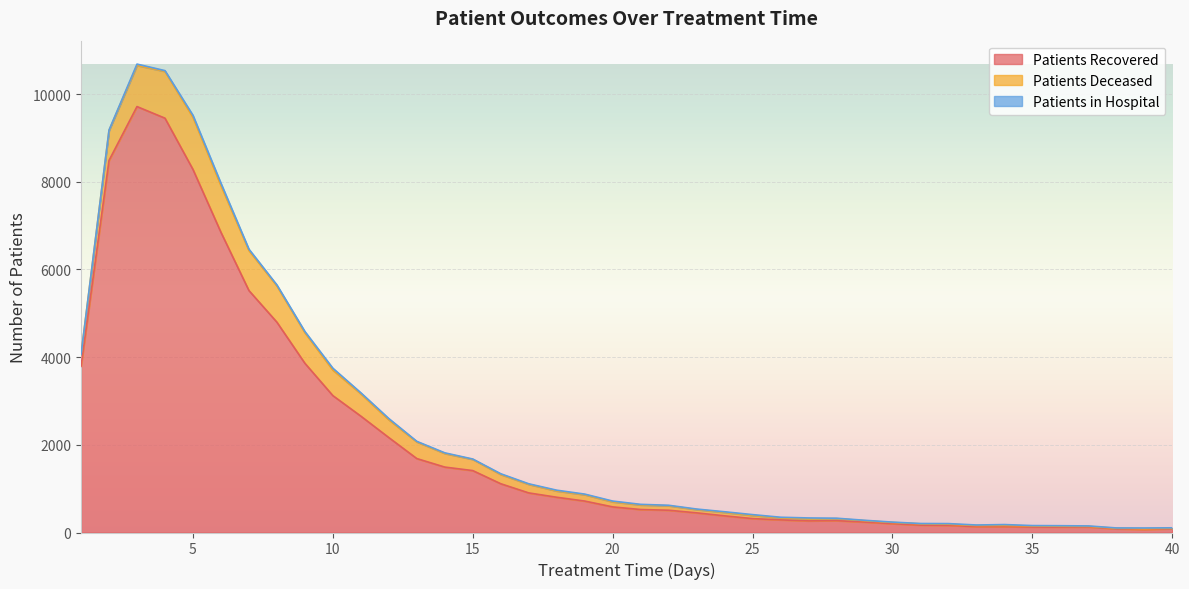

Is the value of patients_recovered at 8 greater than the value of patients_deceased at 11?

Yes